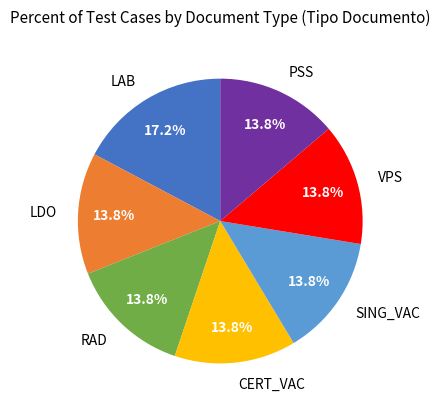

What portion of the pie excludes SING_VAC?

86.2%